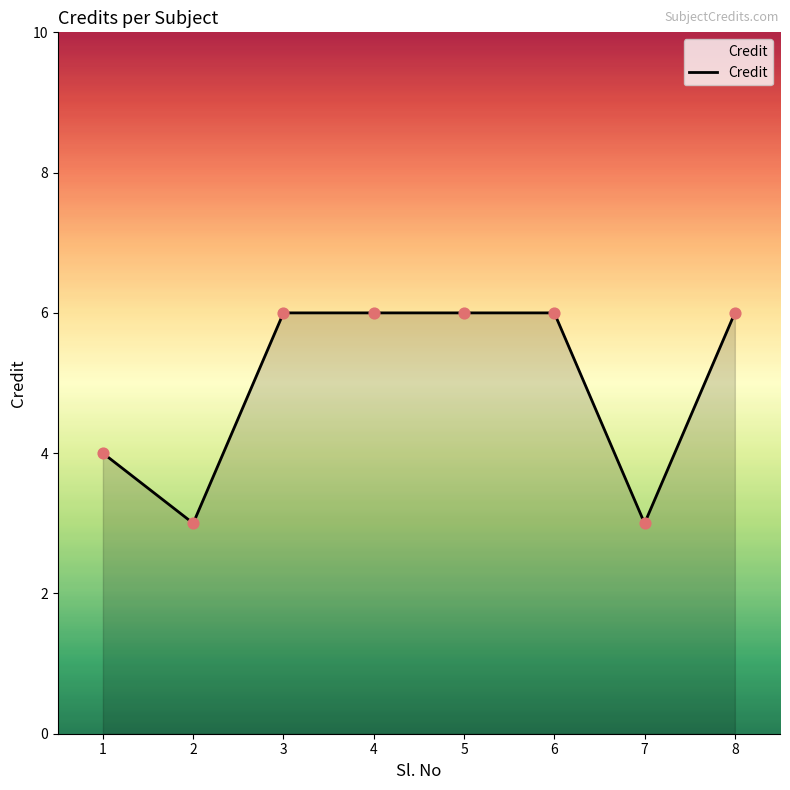

Approximately how many times larger is the value at 7 compared to 8?

0.5